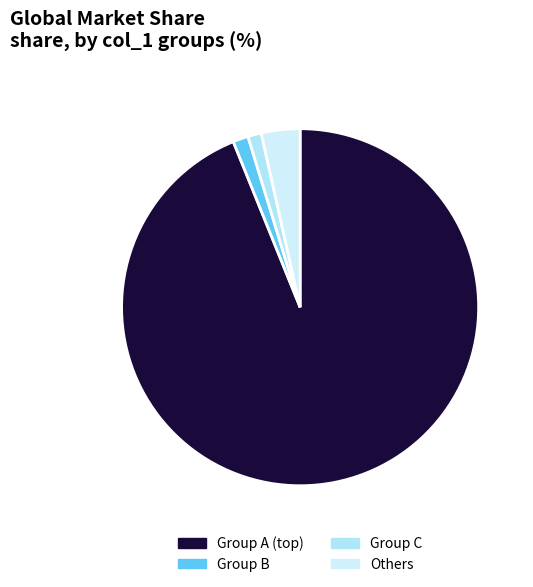

Which category accounts for the majority?

Group A (top)